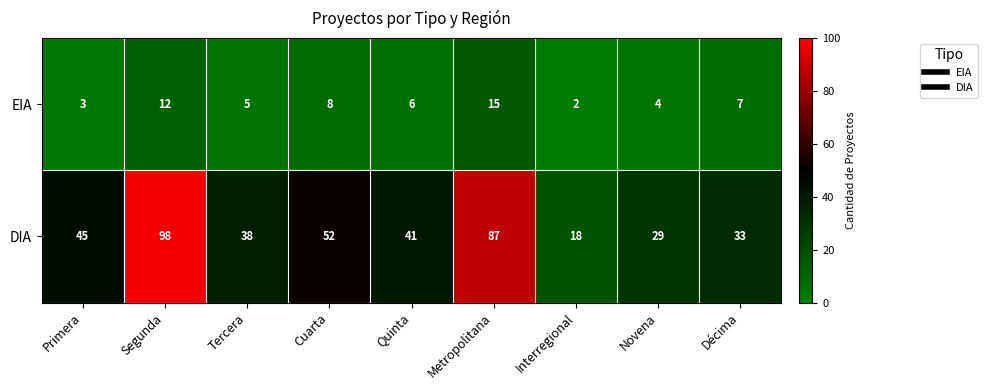

Between Primera and Tercera, which series saw the biggest shift?

DIA